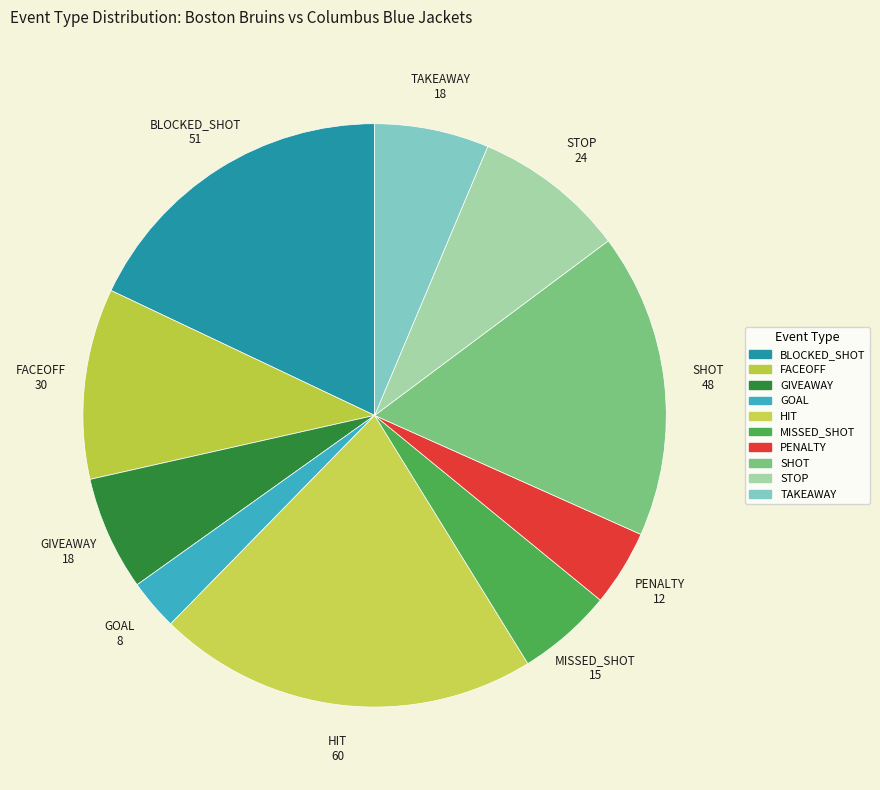

How many slices are in this pie chart?

10